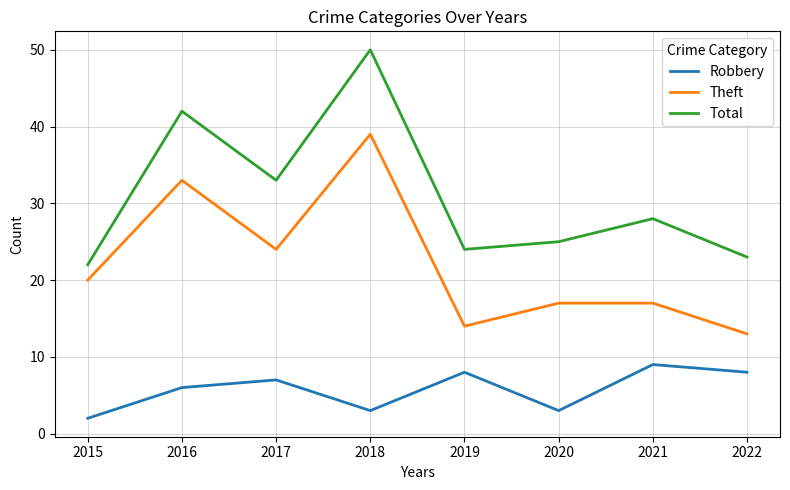

List the series in order of their peak value, lowest first.

Robbery, Theft, Total